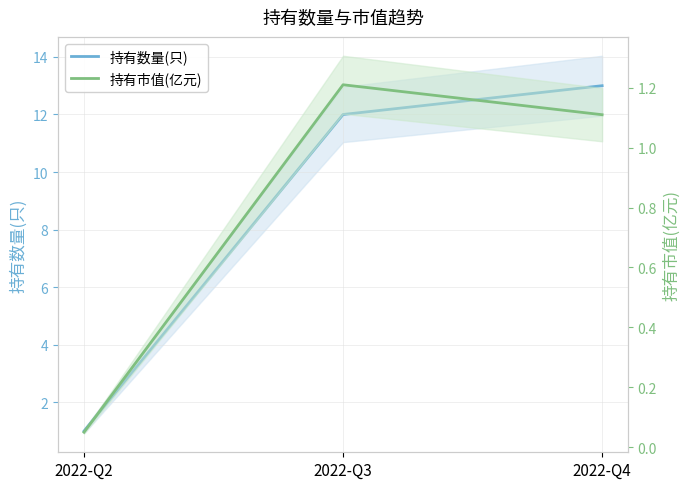

Reading right to left, extract all data points from this chart.

持有数量(只): 13.0	12.0	1.0
持有市值(亿元): 1.1	1.2	0.1